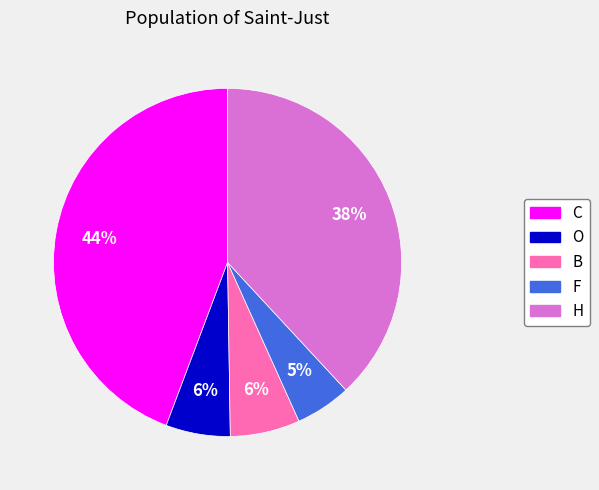

Count the number of slices in the pie.

5